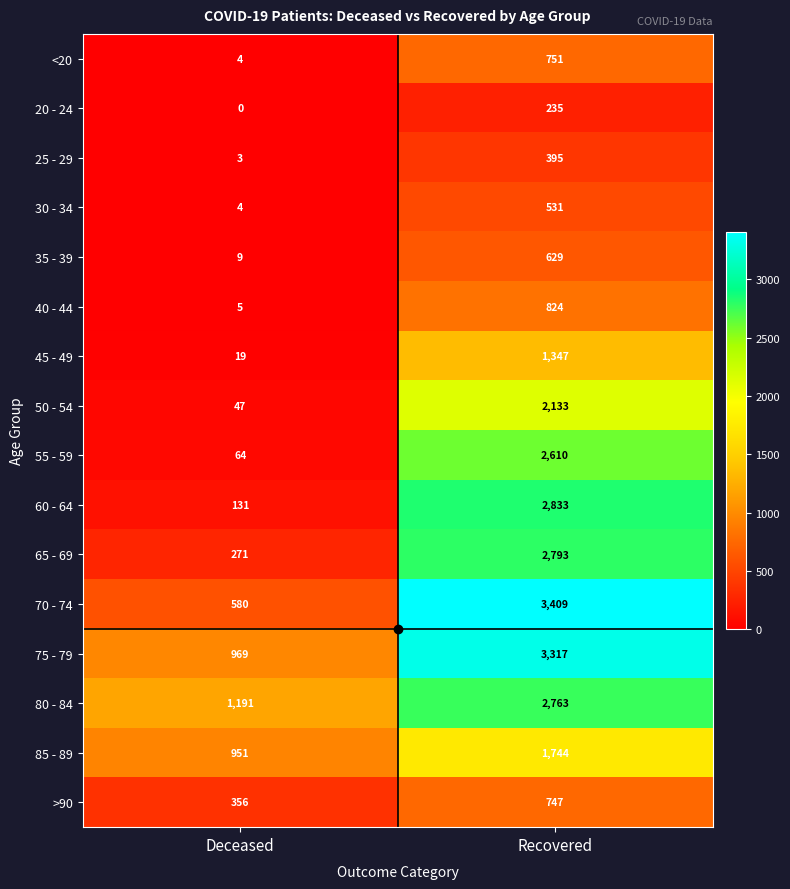

At which category is the sum across all series the highest?

Recovered